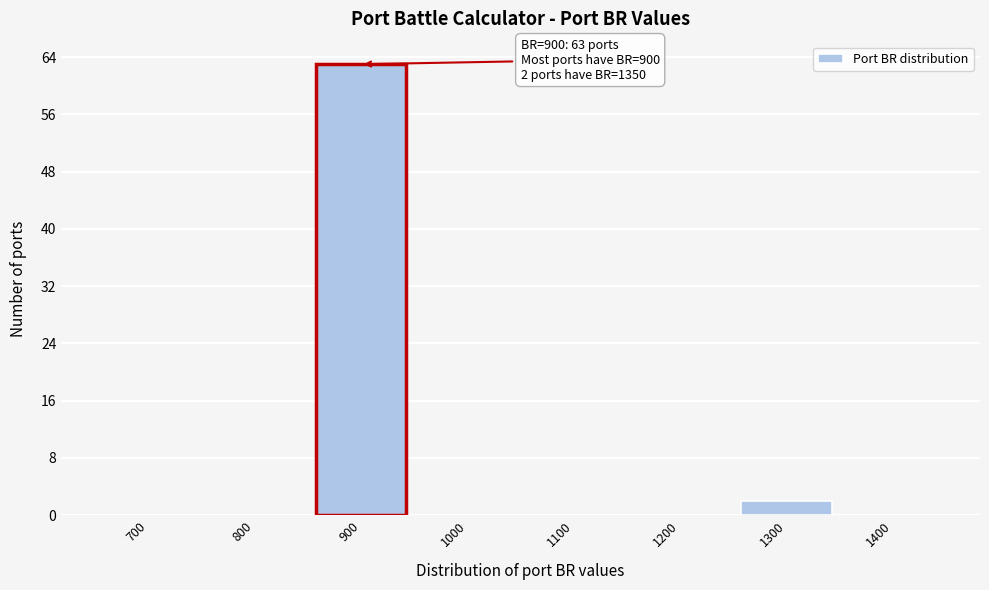

Reading left to right, what are all the values shown in this chart?

700=0	800=0	900=63	1000=0	1100=0	1200=0	1300=2	1400=0